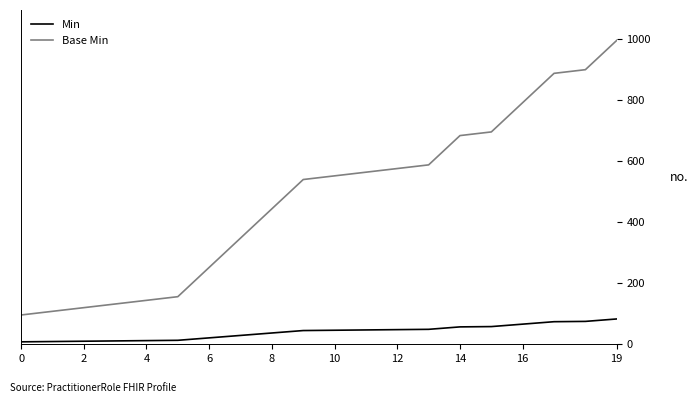

What is the highest value of the Base Min series?

996